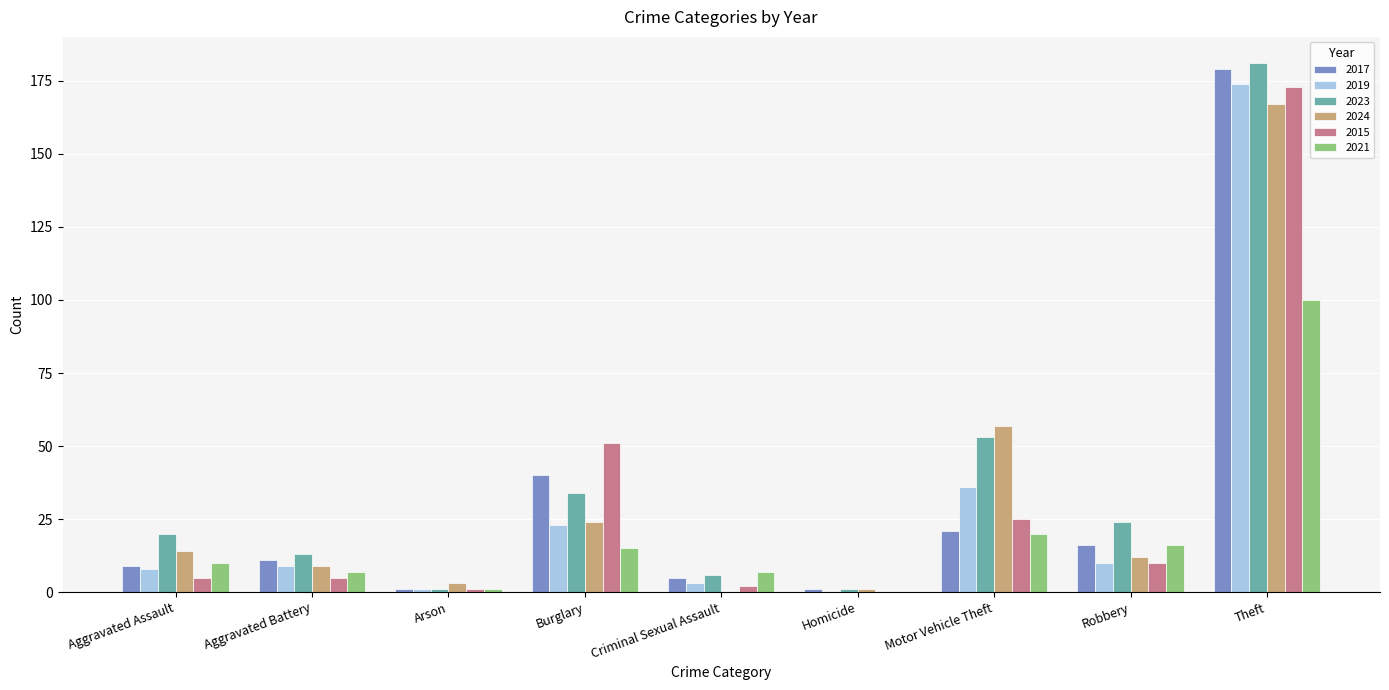

The 2017 series shows 29 at Motor Vehicle Theft. True or false?

False